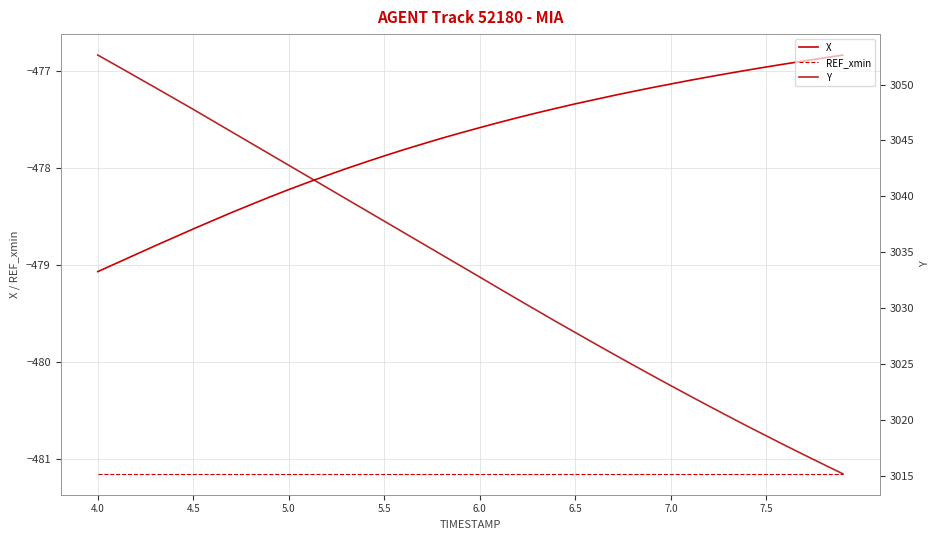

True or false: X and REF_xmin cross at least once.

False